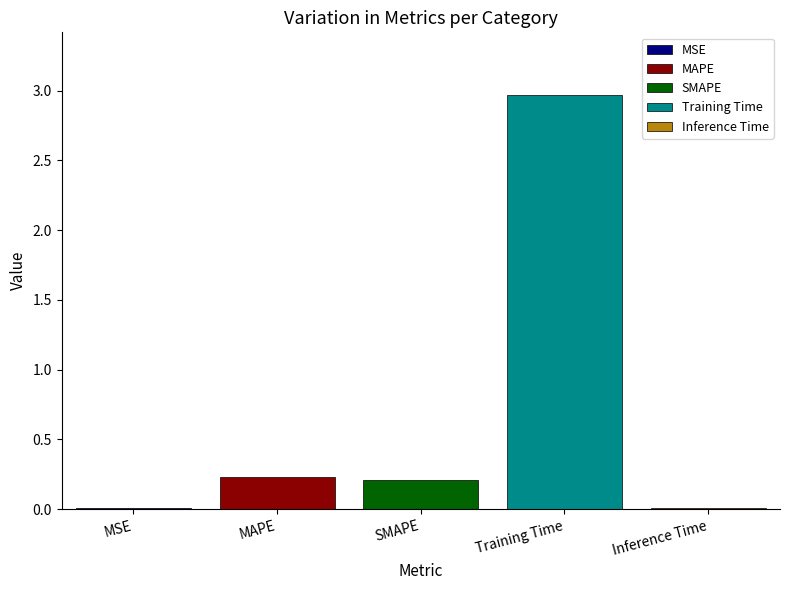

The Training Time series shows 5.0 at SMAPE. True or false?

False